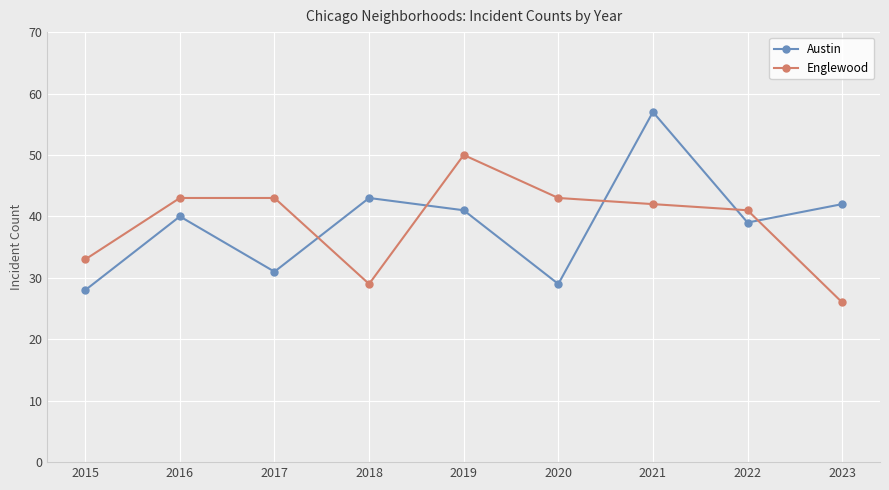

How many interior local valleys does the Austin series have?

3